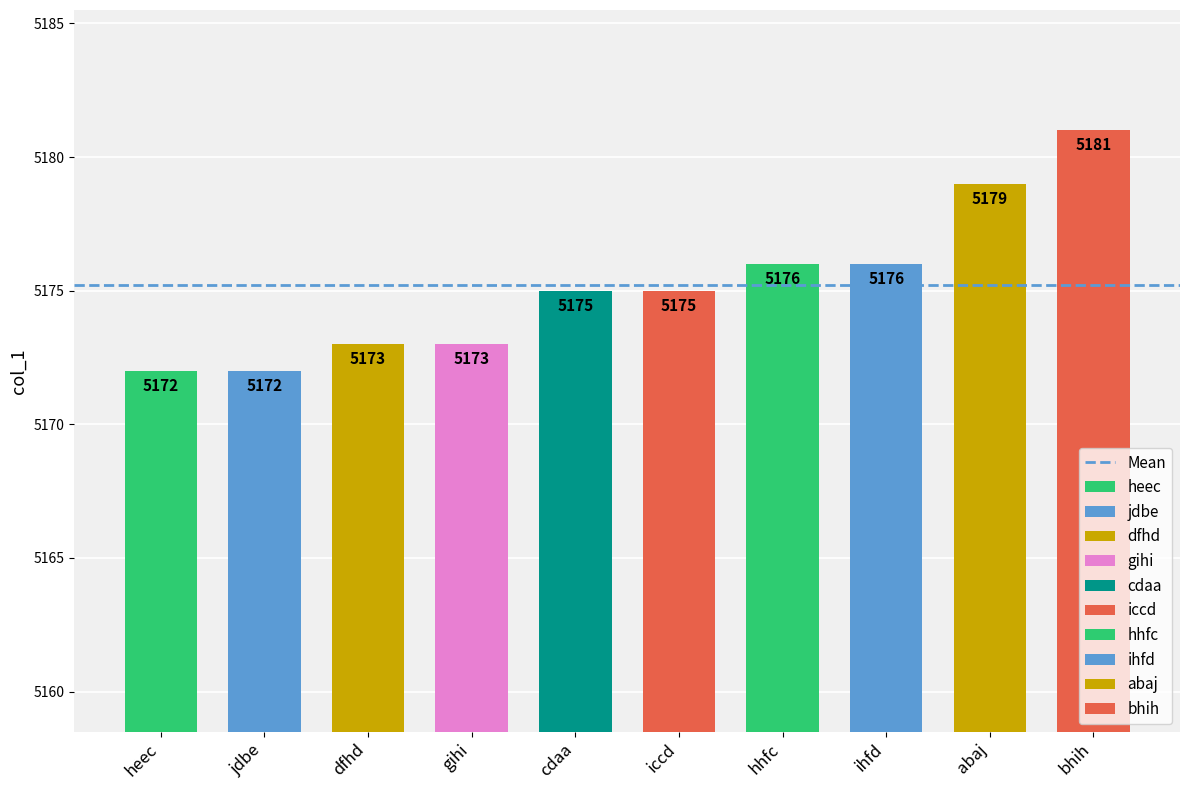

Reading right to left, extract all data points from this chart.

5181	5179	5176	5176	5175	5175	5173	5173	5172	5172